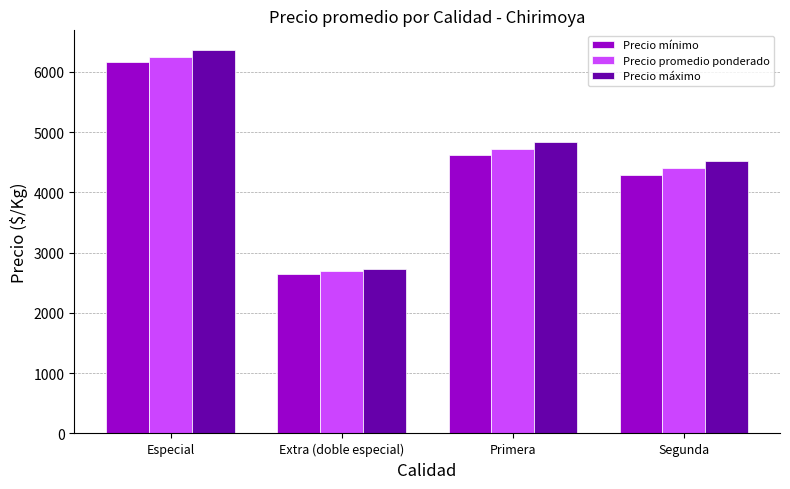

List the labels in order of Precio máximo value, smallest first.

Extra (doble especial), Segunda, Primera, Especial